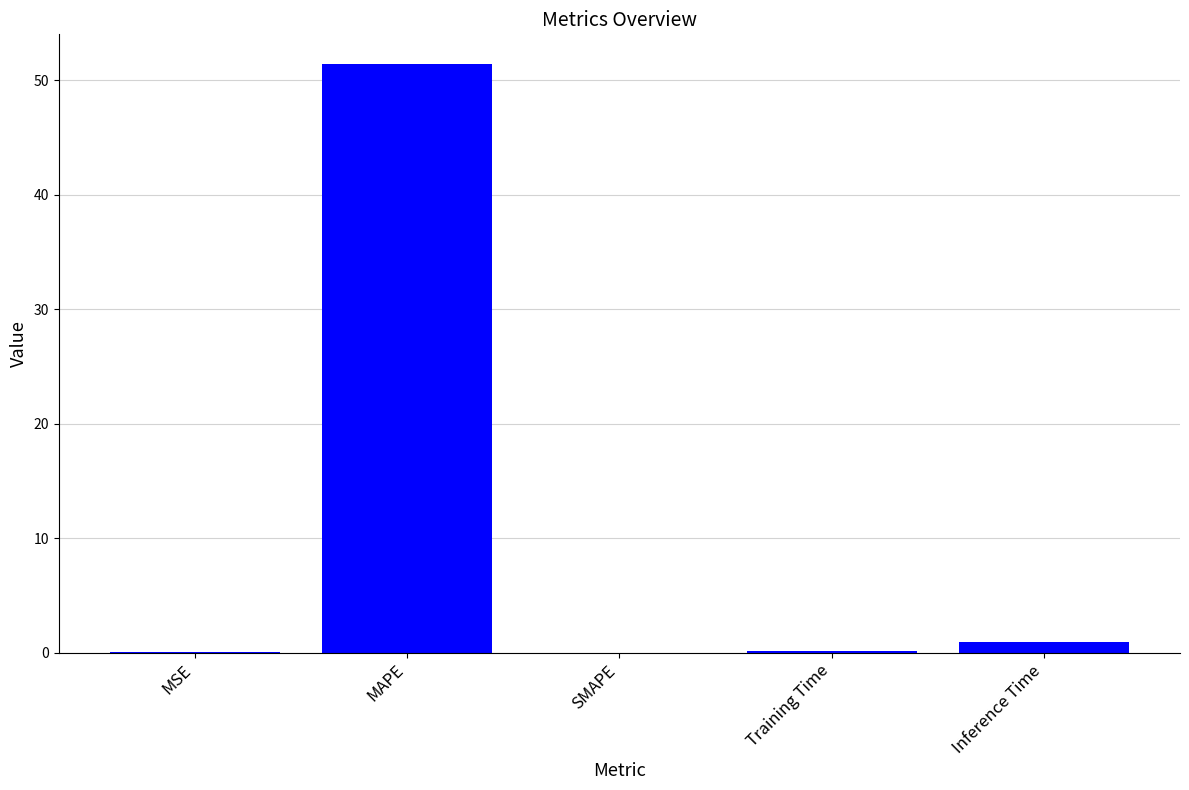

What is the change in value from MAPE to SMAPE?

-51.4